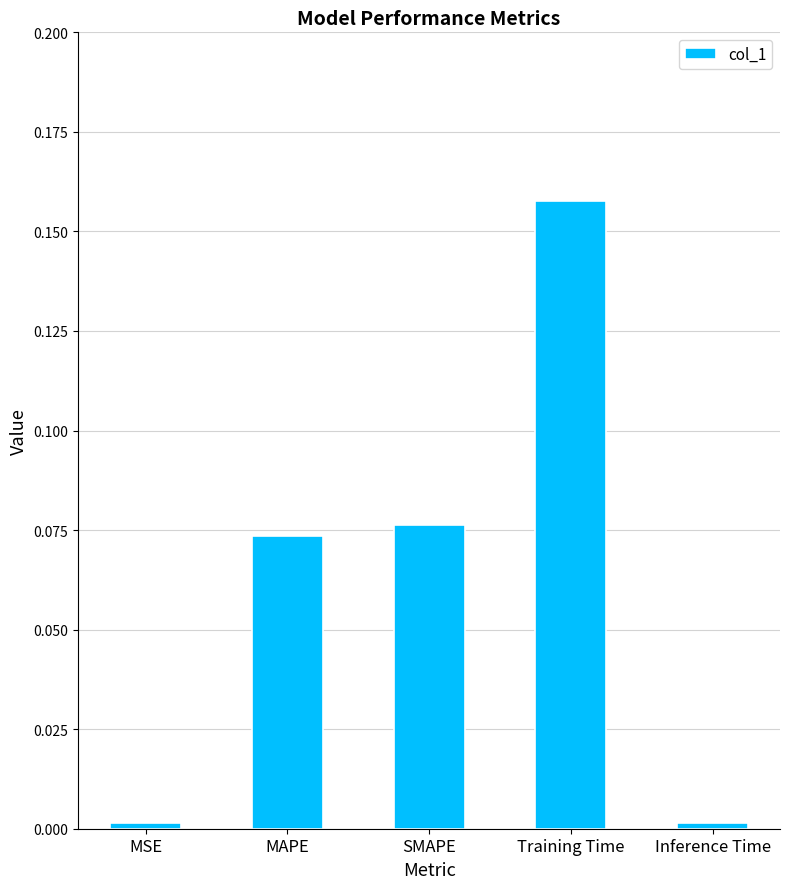

The chart shows a value of 0.0 at SMAPE. True or false?

False